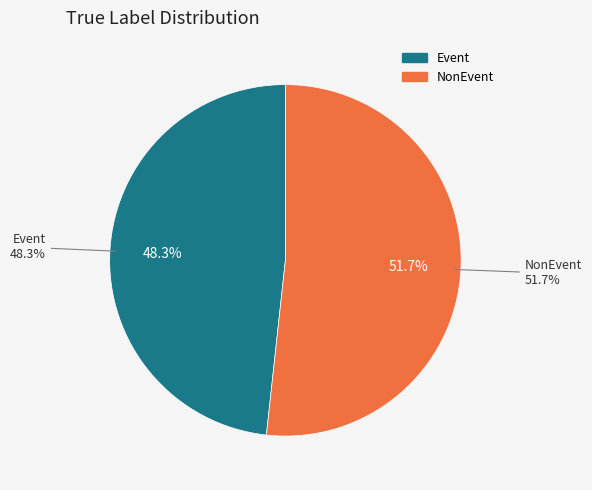

How many slices are in this pie chart?

2